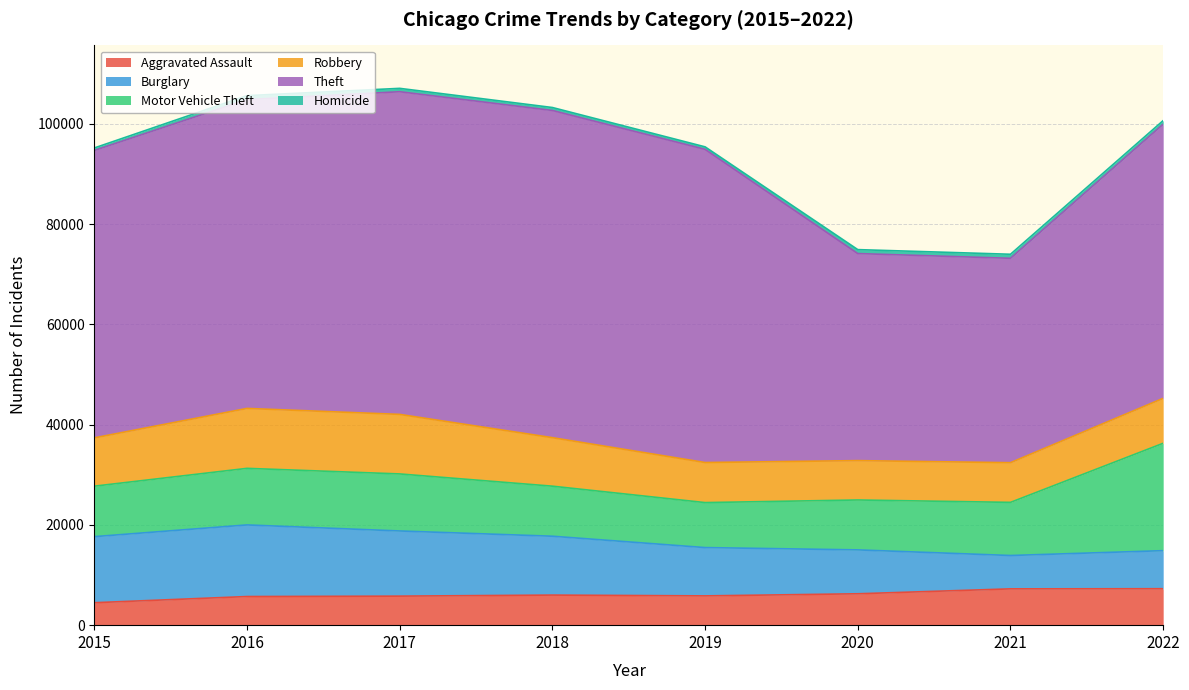

What is the maximum value for Motor Vehicle Theft?

21424